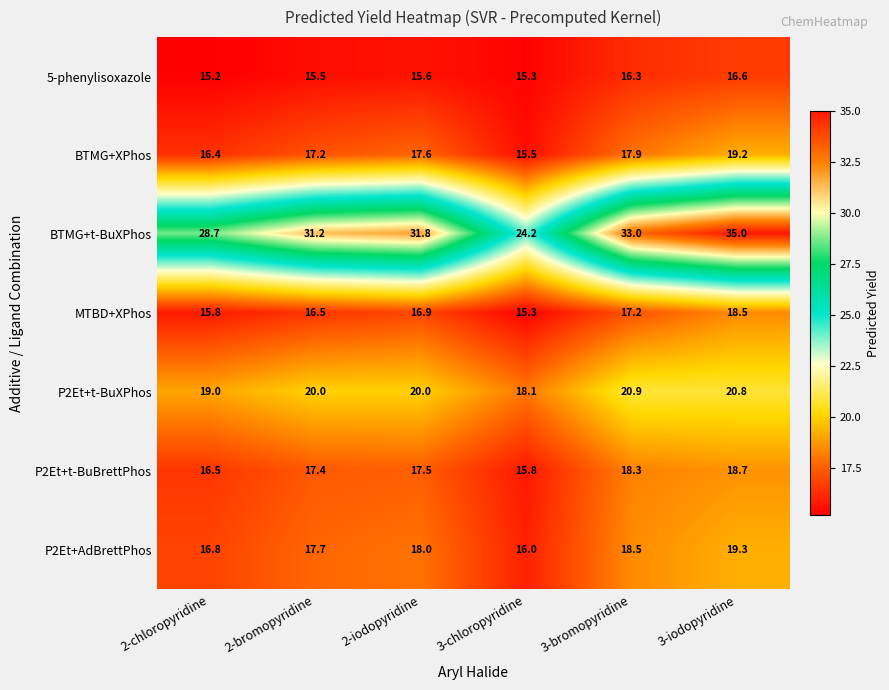

The value of MTBD+XPhos at 2-chloropyridine is 15.8. True or false?

True